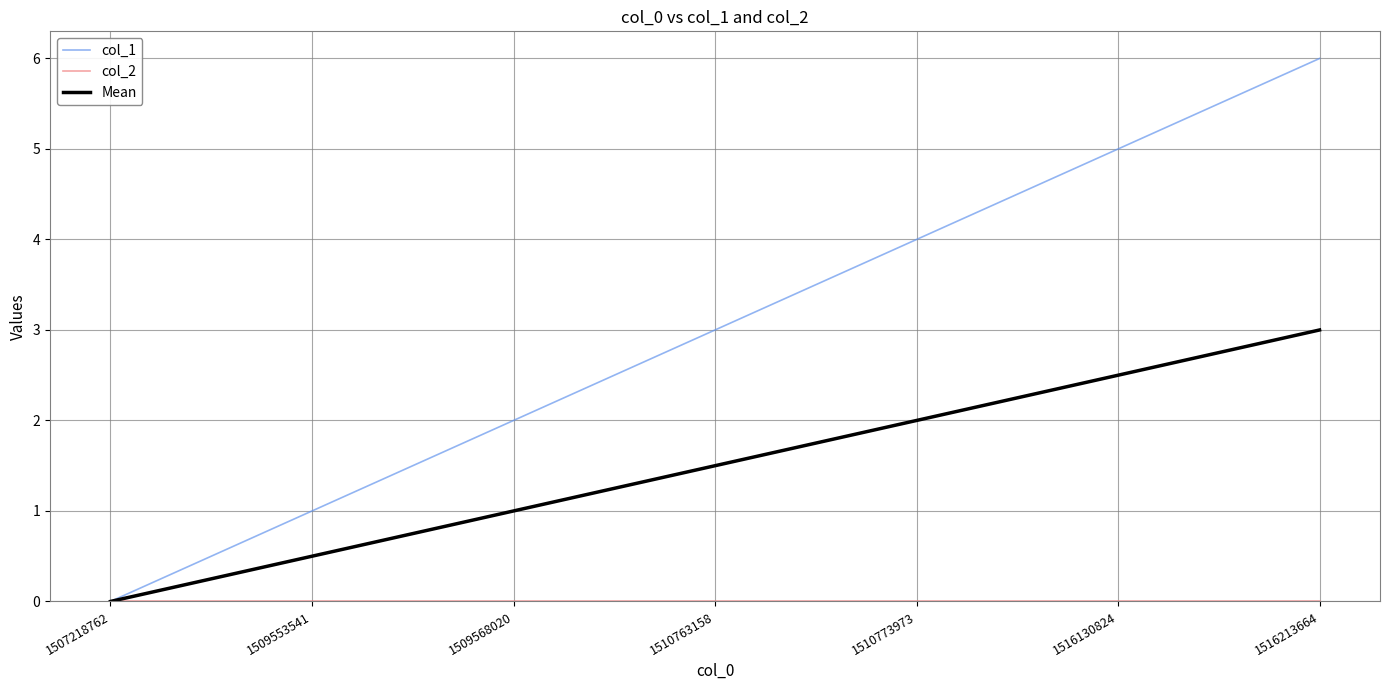

Rank the categories by Mean value from highest to lowest.

1516213664, 1516130824, 1510773973, 1510763158, 1509568020, 1509553541, 1507218762